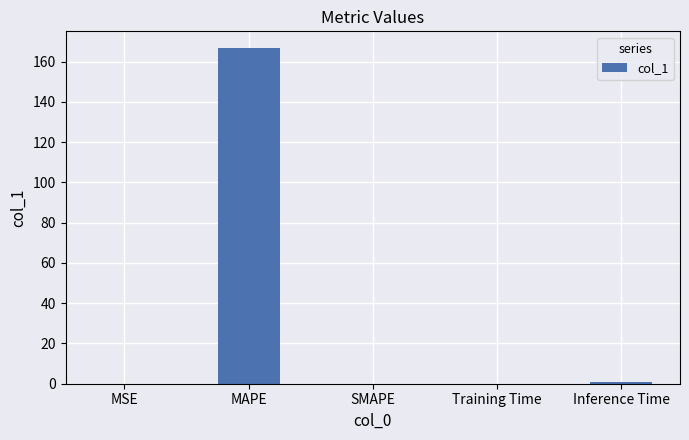

What is the greatest value displayed?

166.7